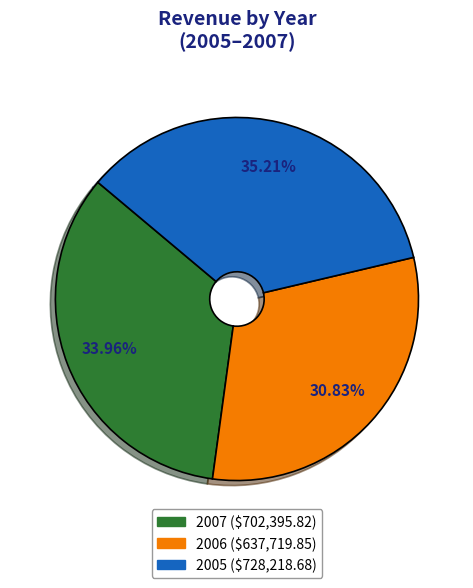

Does 2005 represent more than half of the total?

No